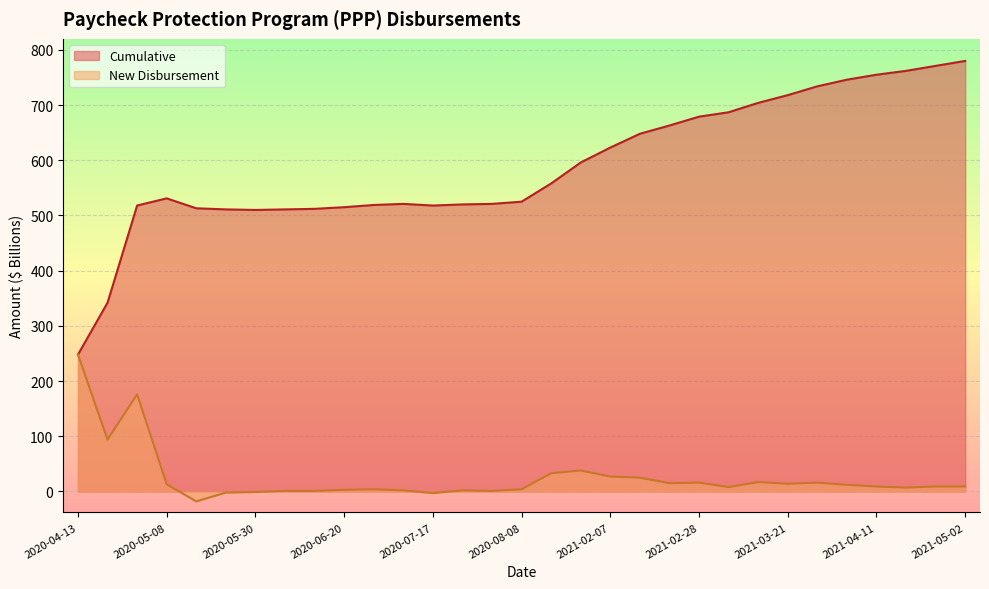

How many data points in Cumulative are less than 531?

15